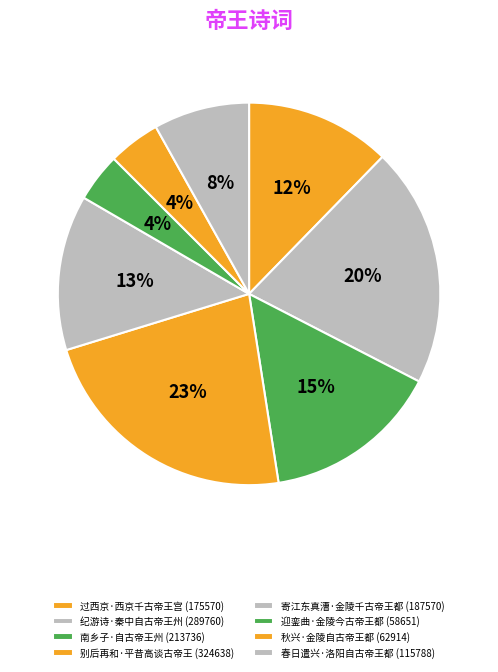

To the nearest percent, what is the average slice percentage?

12%